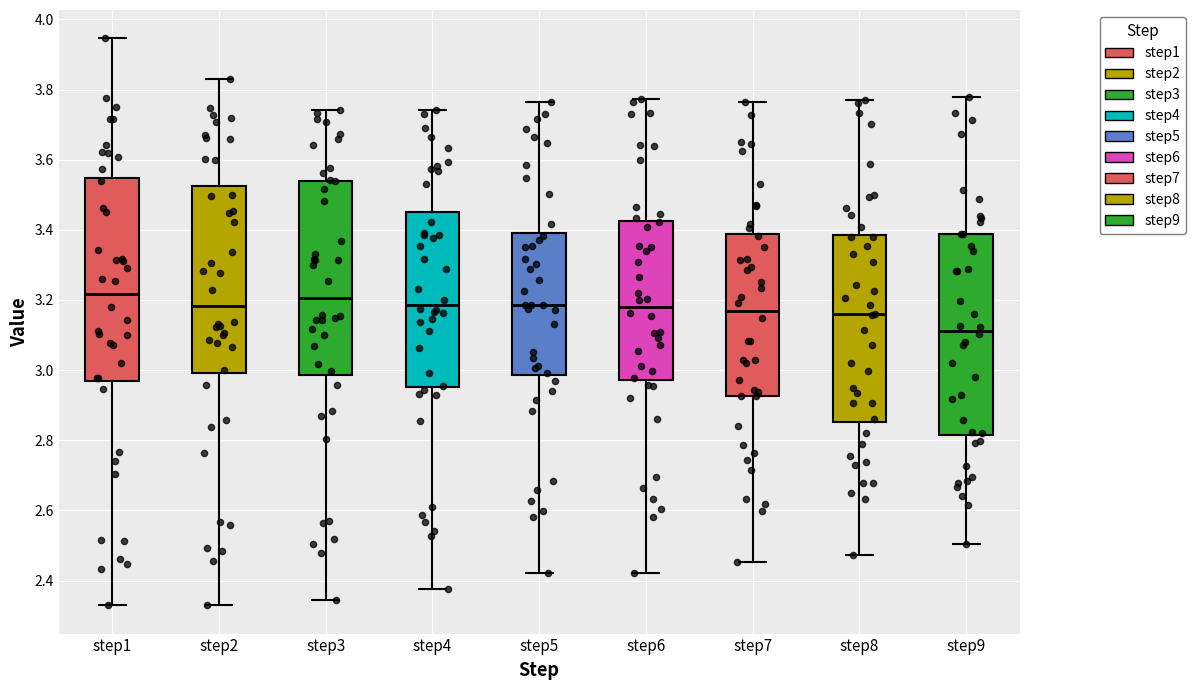

Where is the upper edge of the box for step9 on the y-axis? The values are not printed on the chart, so give them approximately, as read against the axis.

3.38